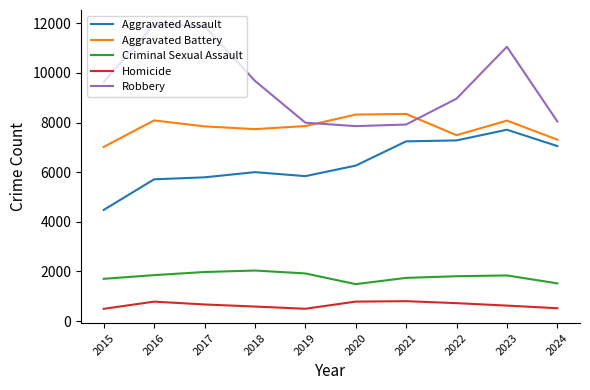

True or false: Criminal Sexual Assault has more than 0 interior local peaks.

True